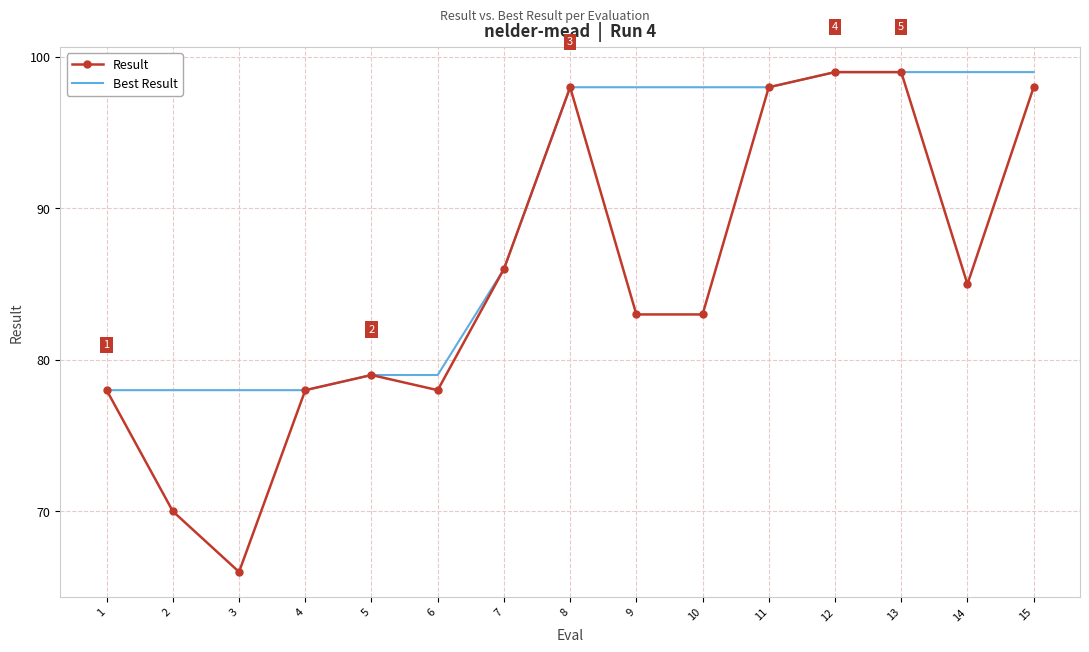

At which category does Result reach its first local peak?

5